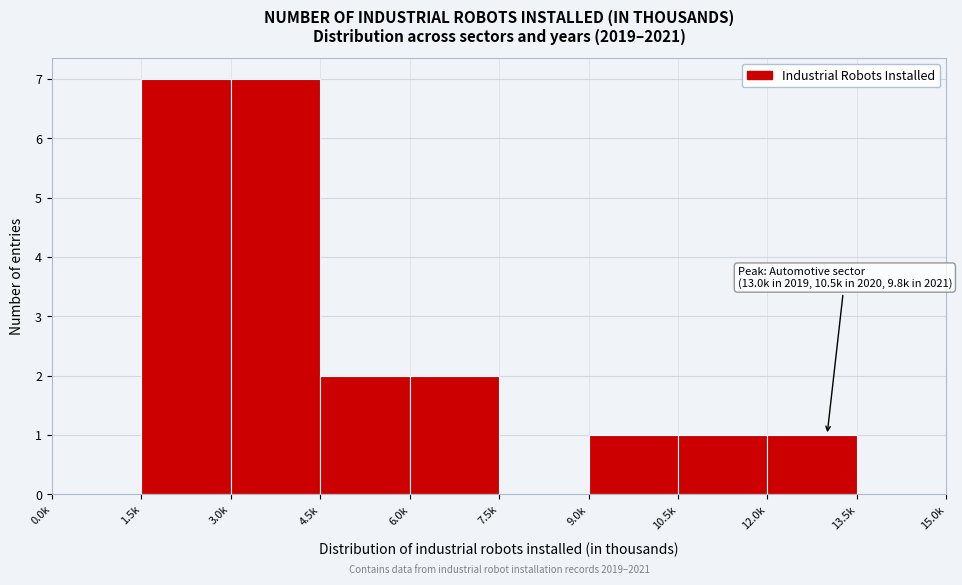

Reading left to right, transcribe all the data shown in this chart.

0.0k=0	1.5k=7	3.0k=7	4.5k=2	6.0k=2	7.5k=0	9.0k=1	10.5k=1	12.0k=1	13.5k=0